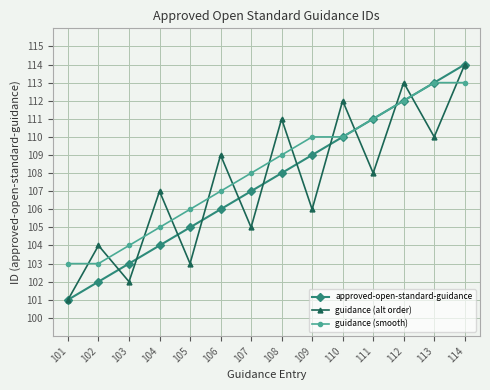

How many data points in approved-open-standard-guidance are less than 108?

7